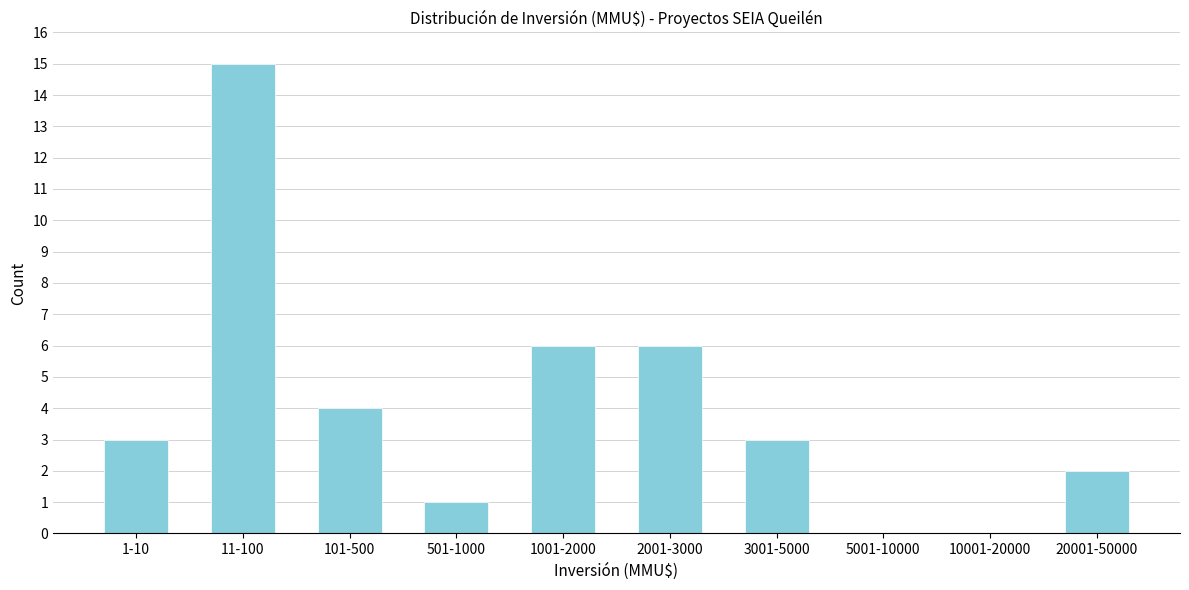

Reading left to right, what are all the values shown in this chart?

1-10=3	11-100=15	101-500=4	501-1000=1	1001-2000=6	2001-3000=6	3001-5000=3	5001-10000=0	10001-20000=0	20001-50000=2